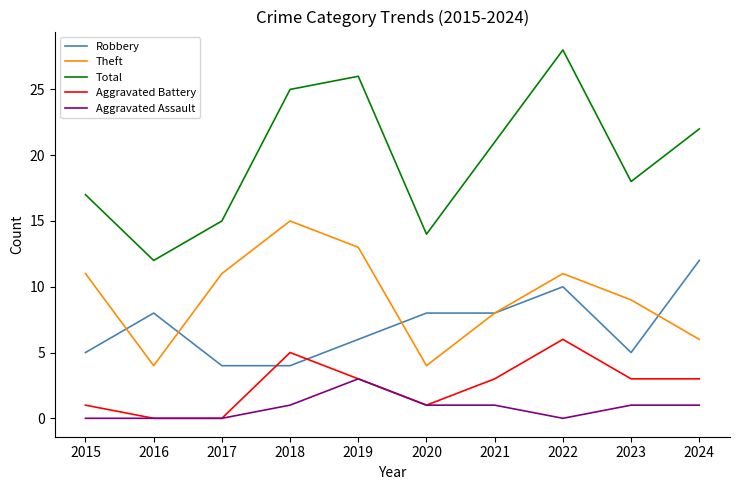

What is the total value across all series at 2024?

44